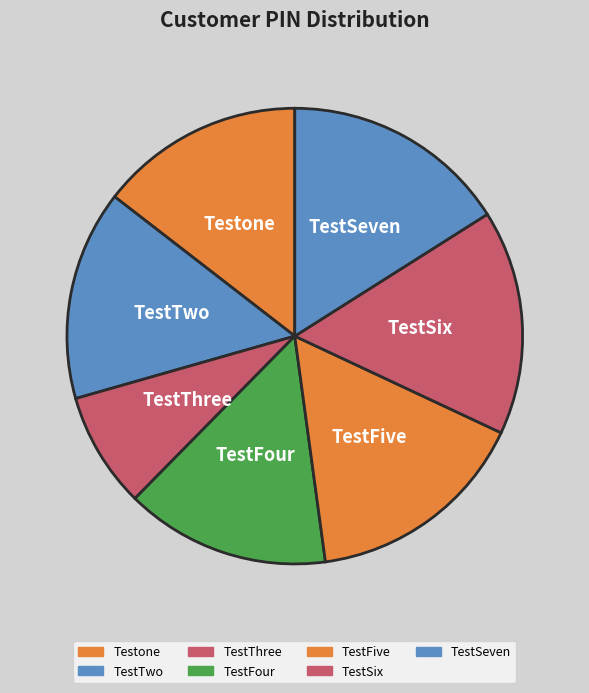

How many slices are in this pie chart?

7